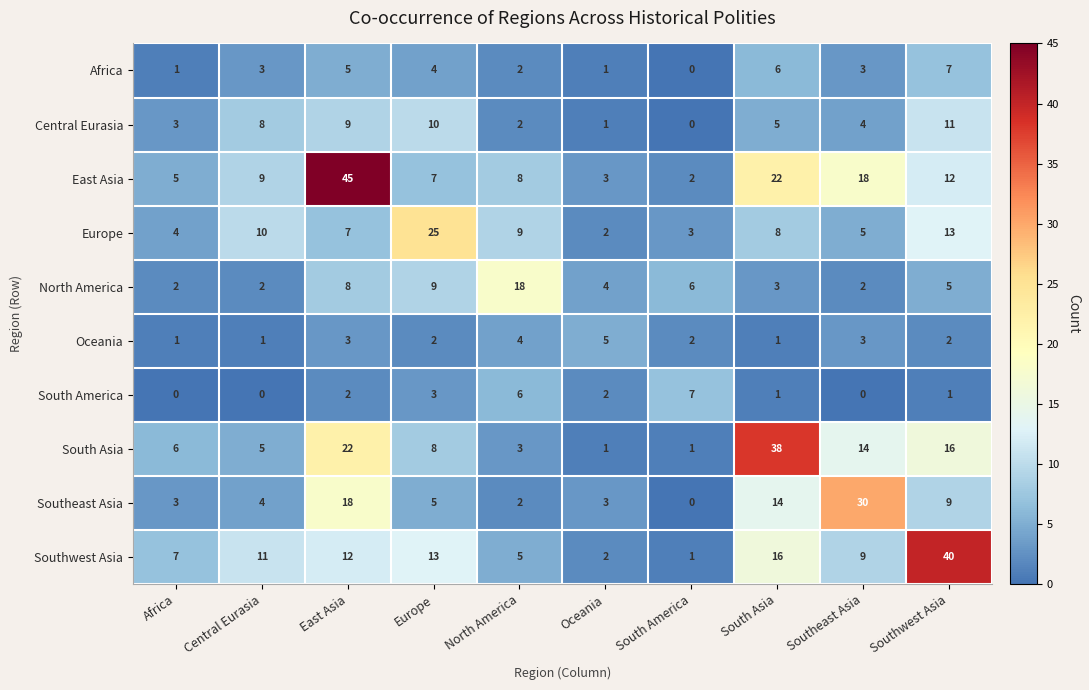

What is the maximum value shown in the chart?

45